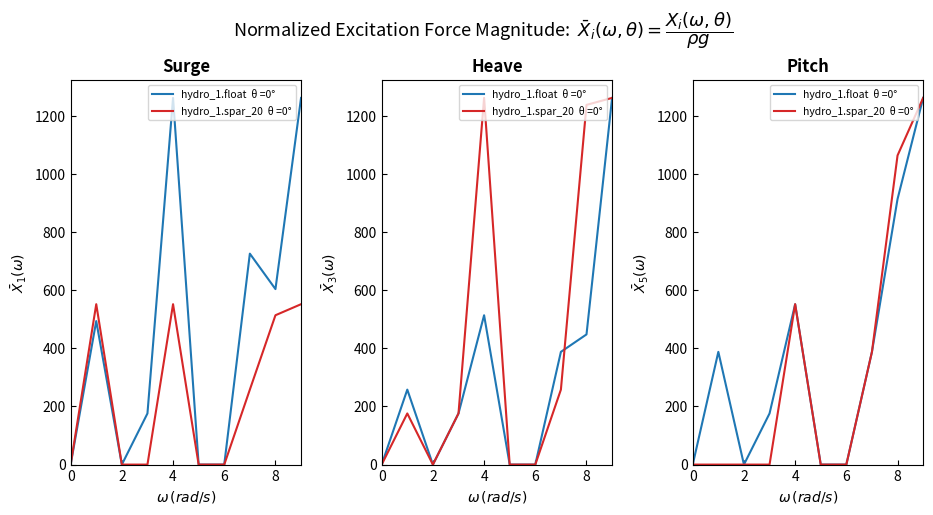

Where is the first local maximum for col_2?

1